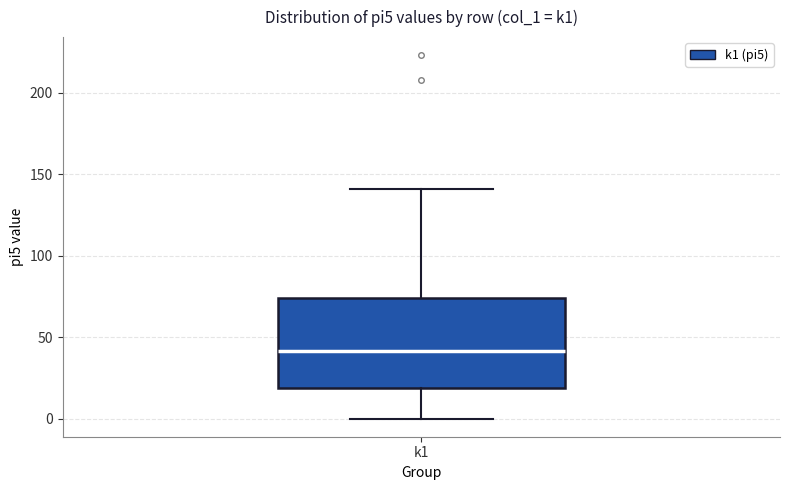

Where is the lower edge of the box for k1 on the y-axis? The values are not printed on the chart, so give them approximately, as read against the axis.

20